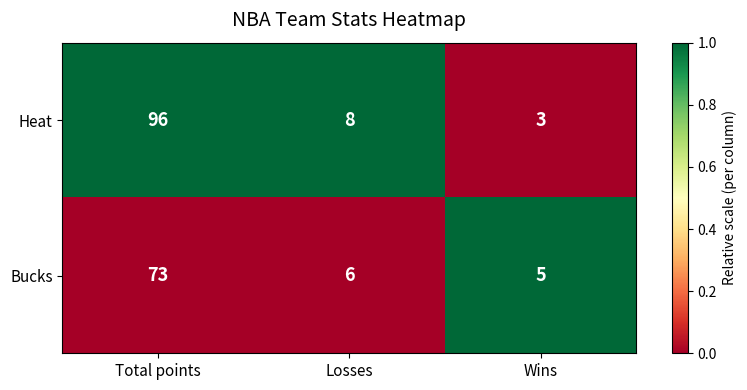

Reading right to left, list all the values displayed in this chart.

Heat: Wins=3	Losses=8	Total points=96
Bucks: Wins=5	Losses=6	Total points=73